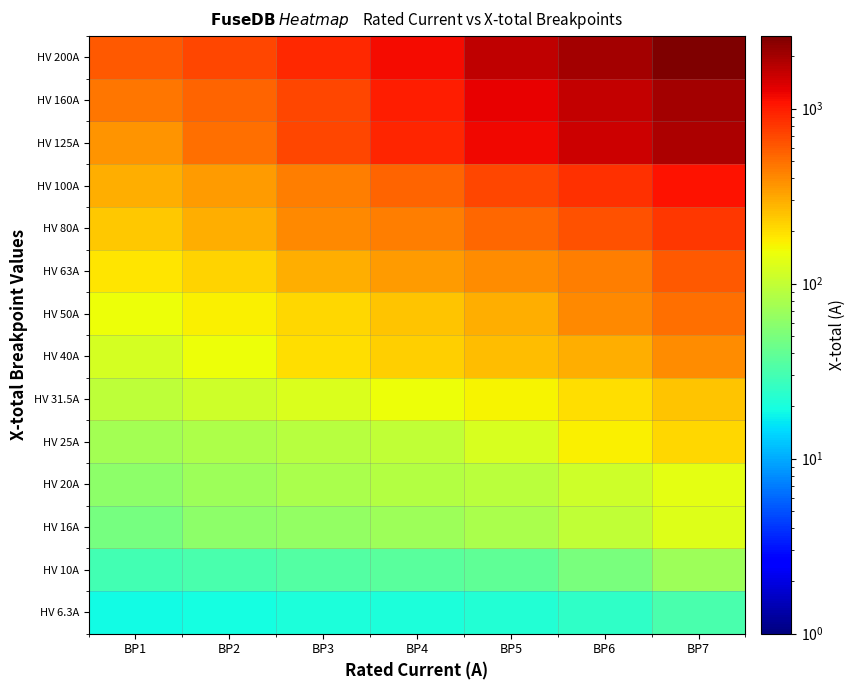

List the series in order of their peak value, lowest first.

HV 6.3A, HV 10A, HV 16A, HV 20A, HV 25A, HV 31.5A, HV 40A, HV 50A, HV 63A, HV 80A, HV 100A, HV 125A, HV 160A, HV 200A